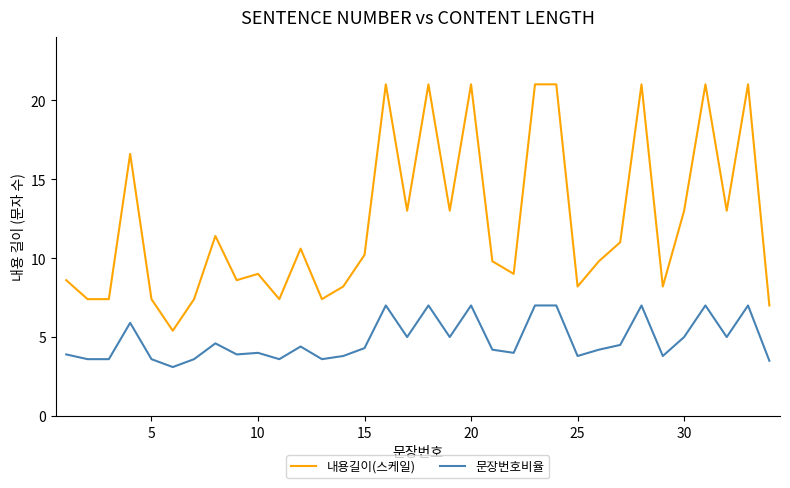

What is the maximum value shown in the chart?

21.0